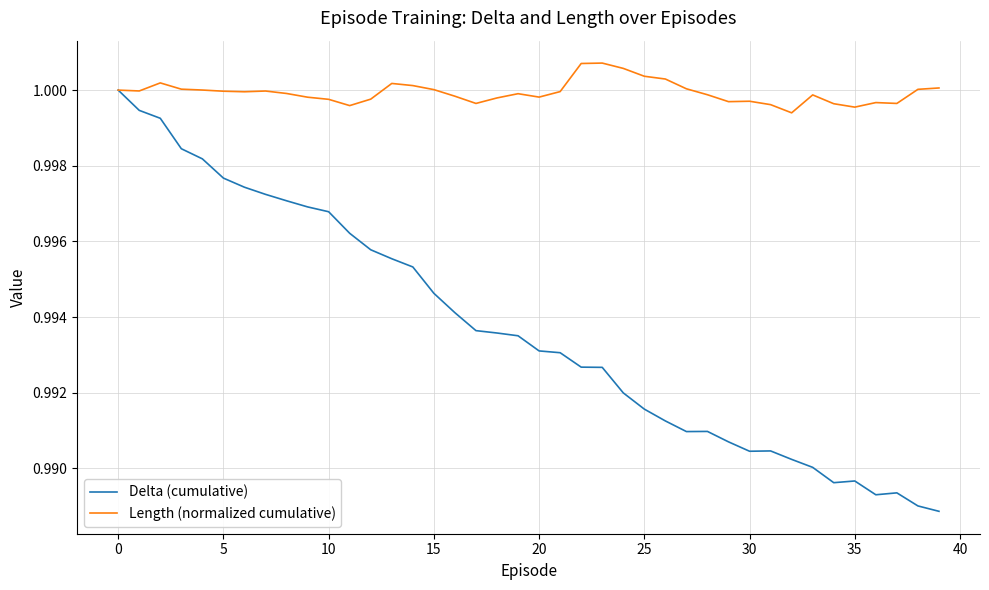

Rank the series by their maximum value, from lowest to highest.

Delta (cumulative), Length (normalized cumulative)